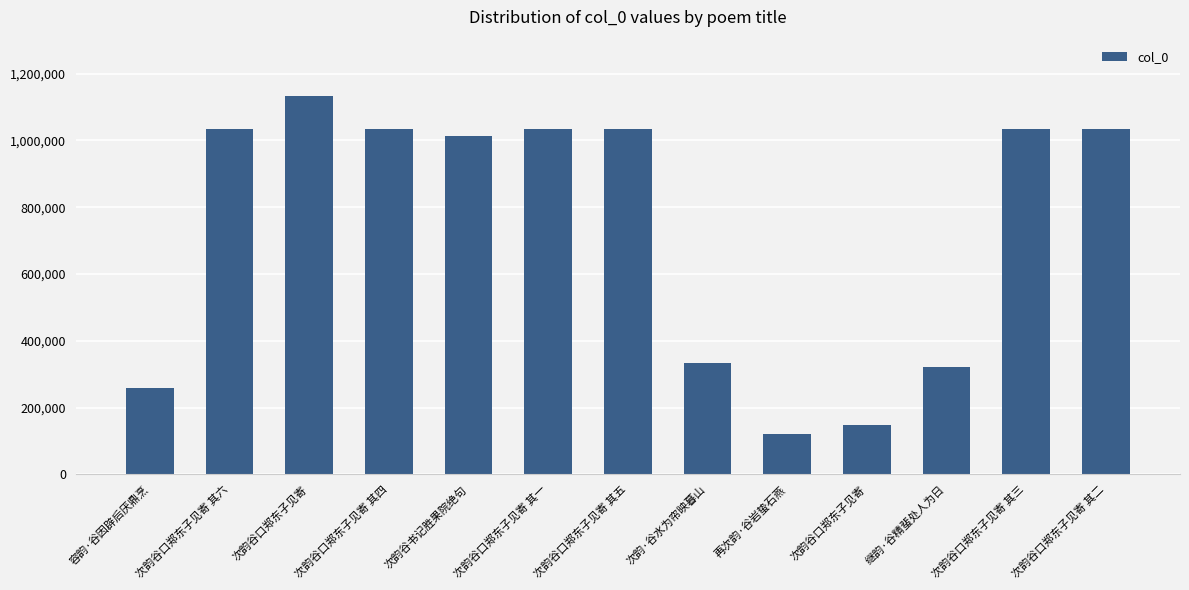

At which label does the data first exceed 1033142?

次韵谷口郑东子见寄 其六